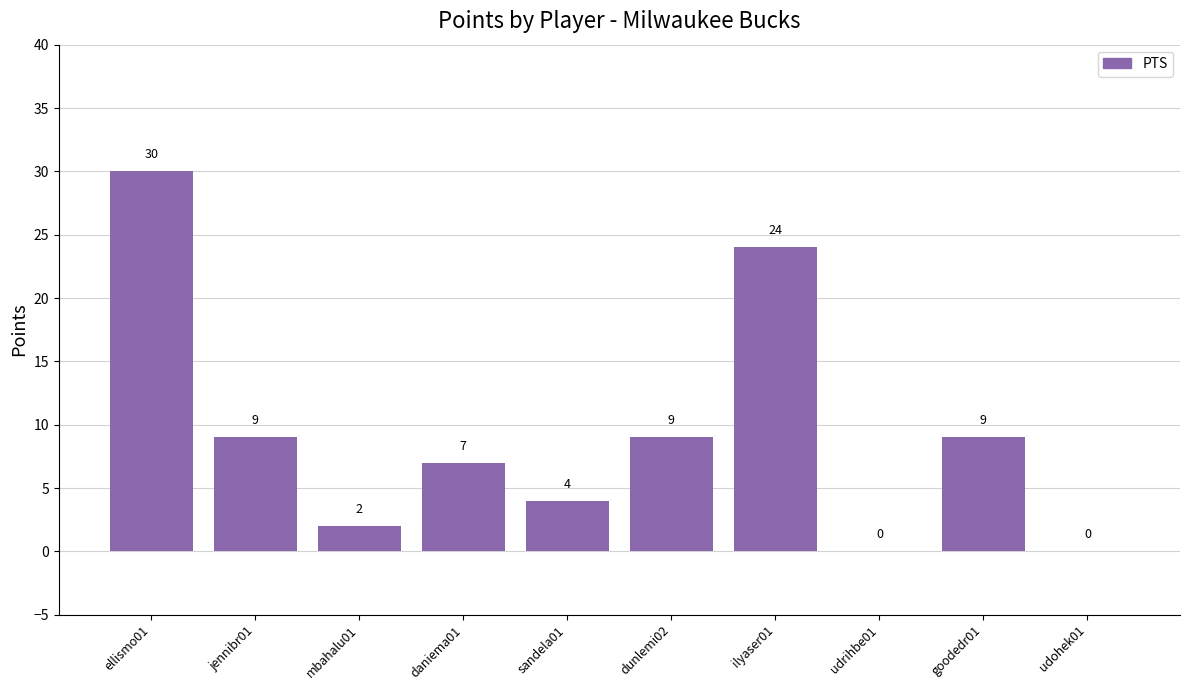

Count the number of categories in the chart.

10